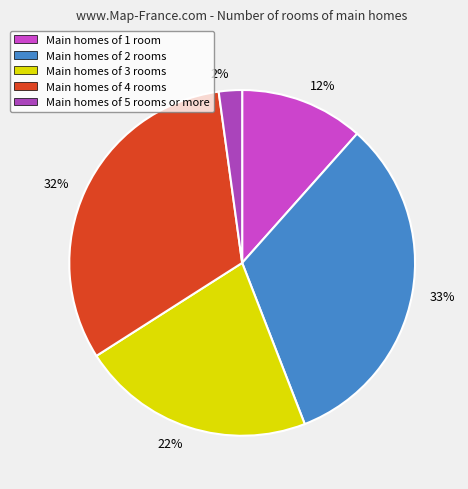

How many slices are in this pie chart?

5